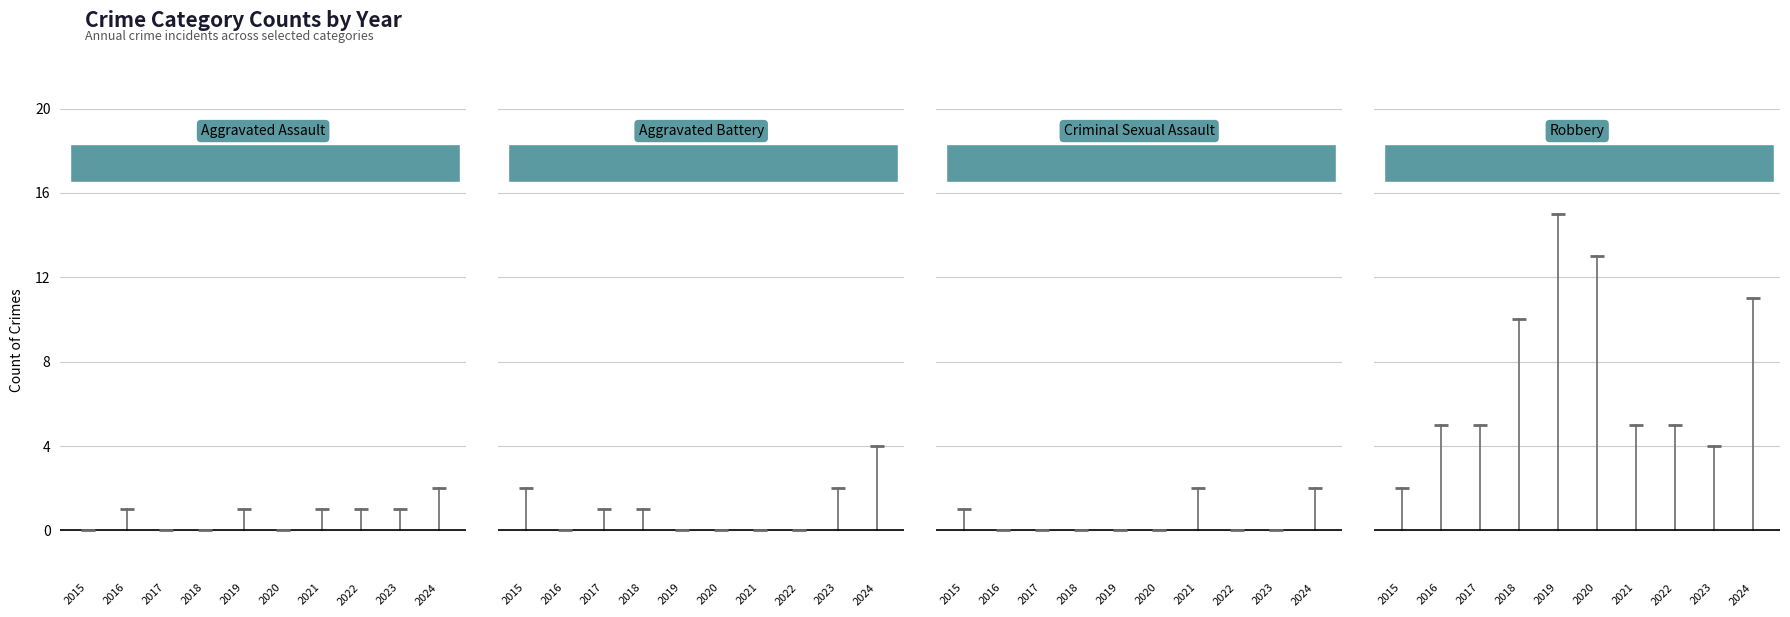

List the series in order of their peak value, lowest first.

Aggravated Assault, Criminal Sexual Assault, Aggravated Battery, Robbery